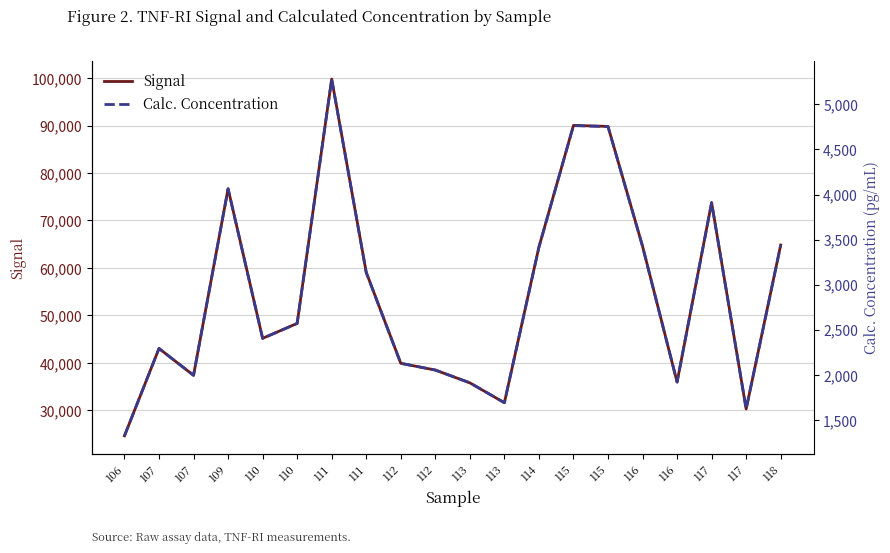

What is the minimum value shown in the chart?

1320.9